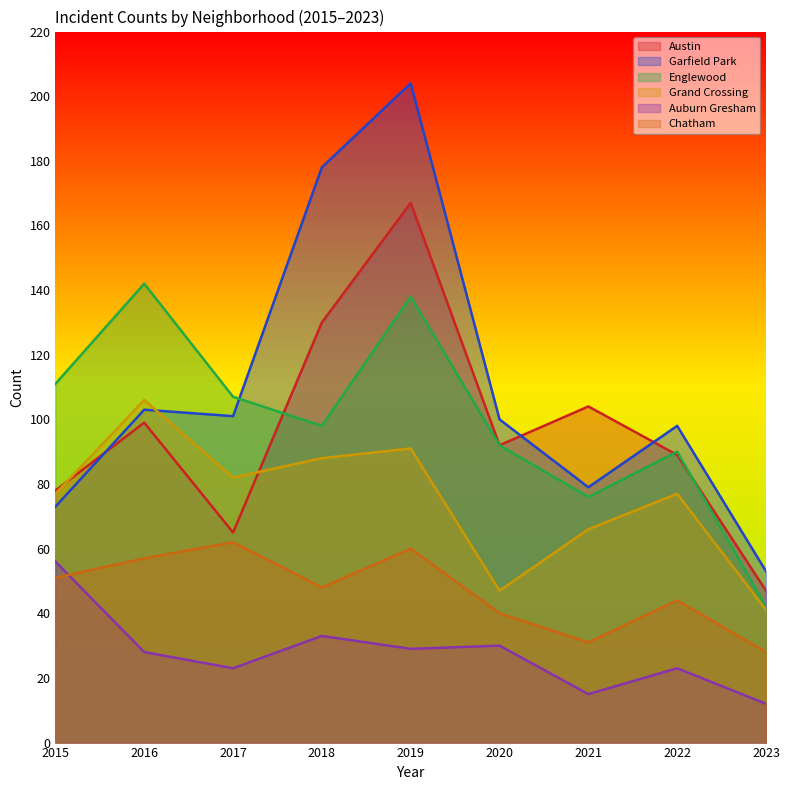

Between 2017 and 2019, which series saw the biggest shift?

Garfield Park